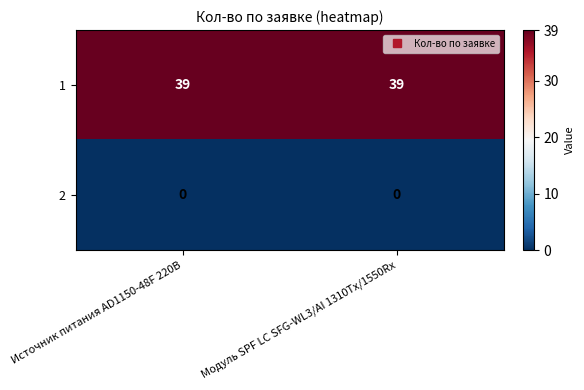

What is the spread (max minus min) of values at Источник питания AD1150-48F 220В?

39